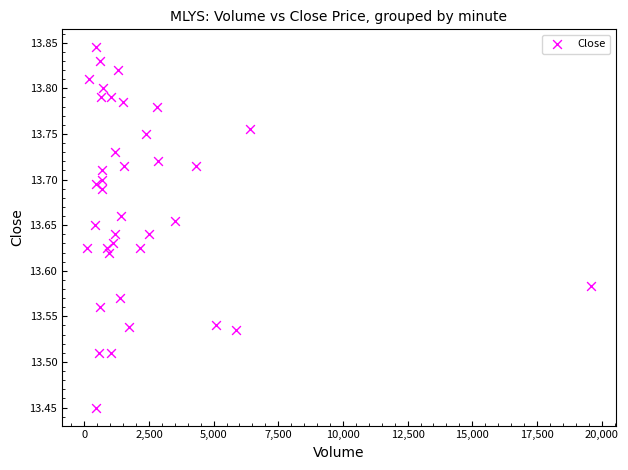

What is the range of Y values (max minus min)?

0.4